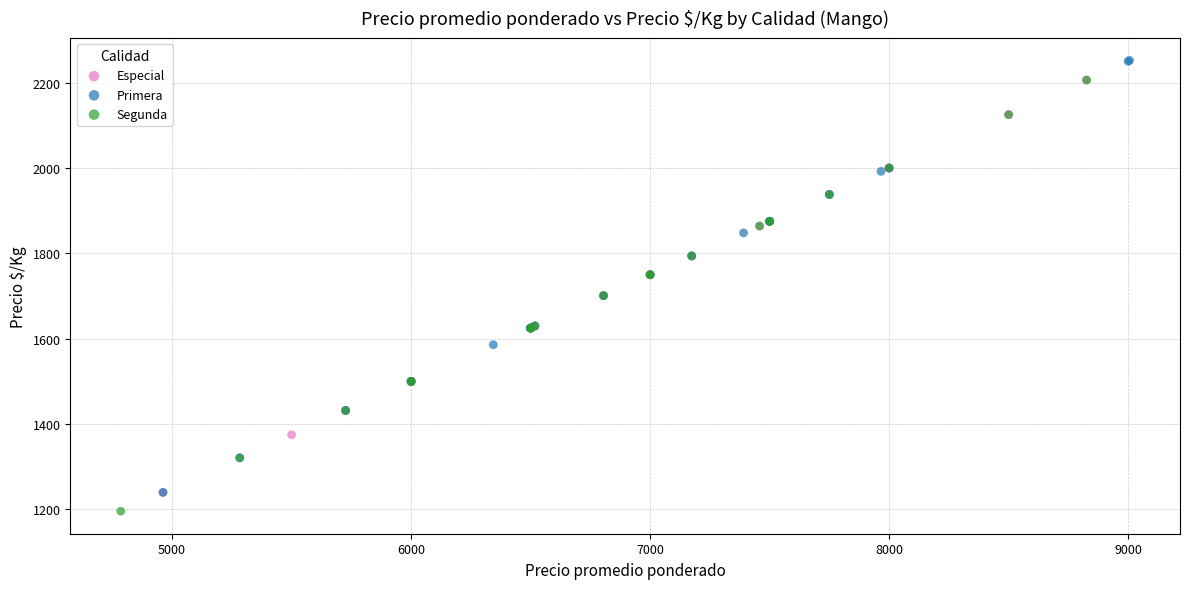

Which series has the widest spread of Y values?

Primera